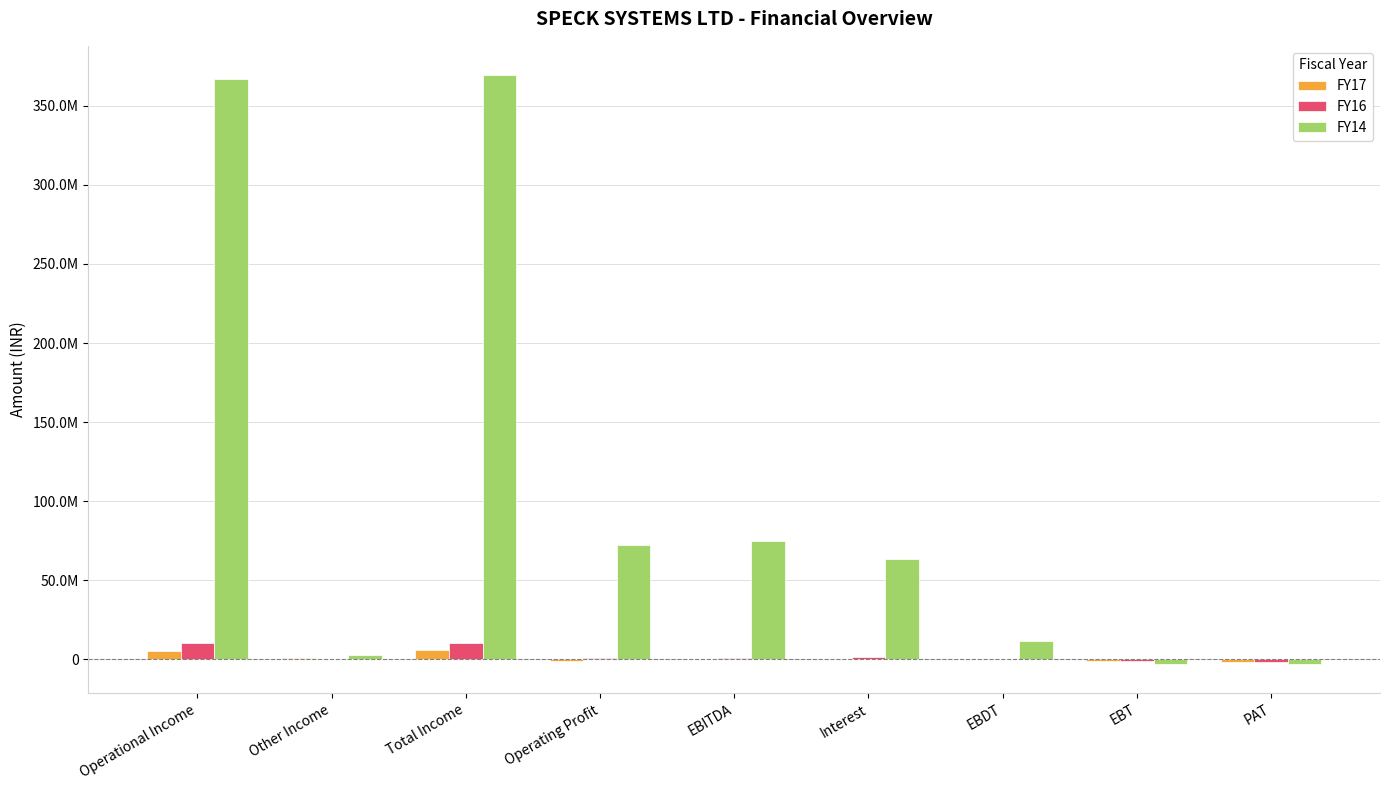

Is the value of FY16 at Total Income greater than the value of FY14 at Operating Profit?

No